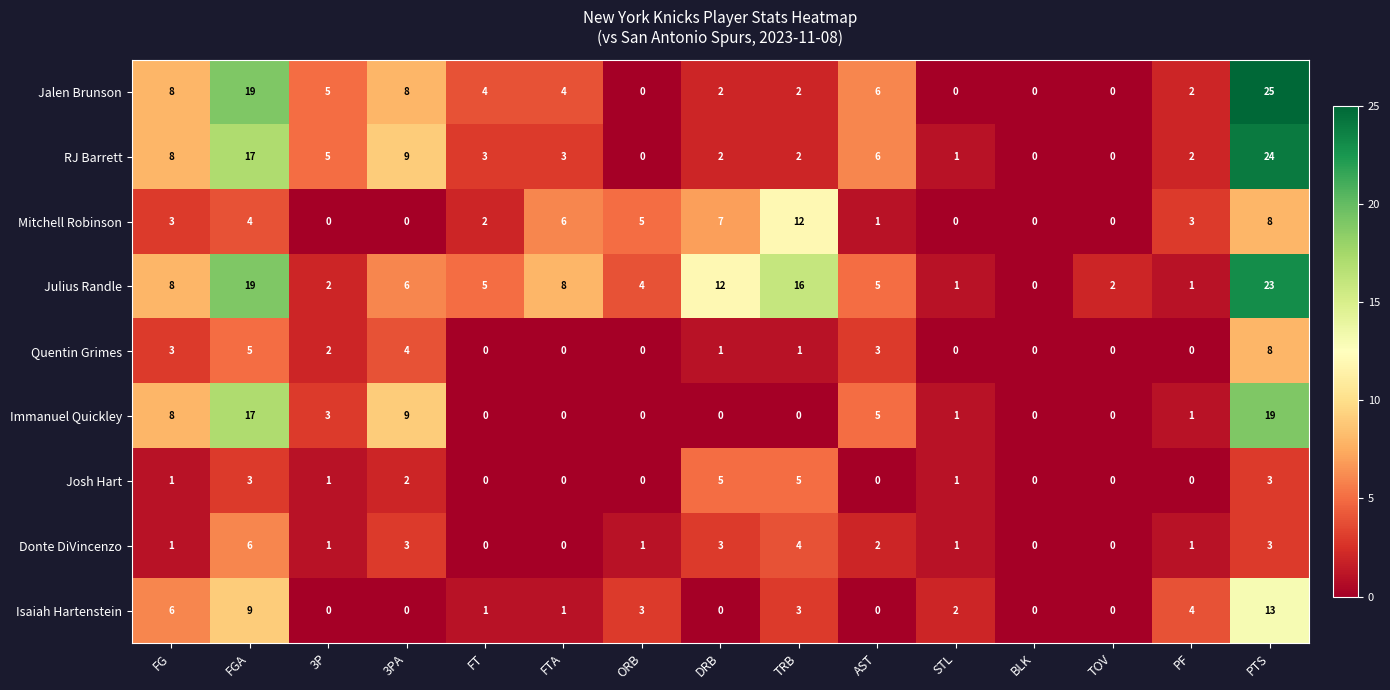

At which category is the sum across all series the highest?

PTS